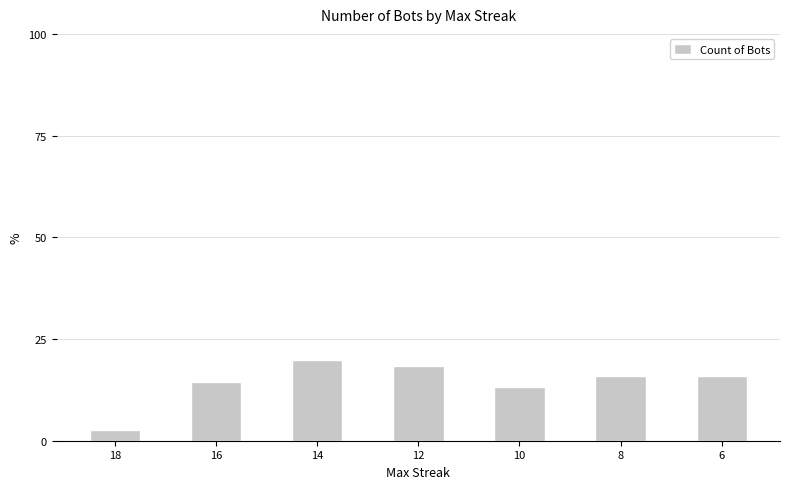

How many values exceed 15?

4